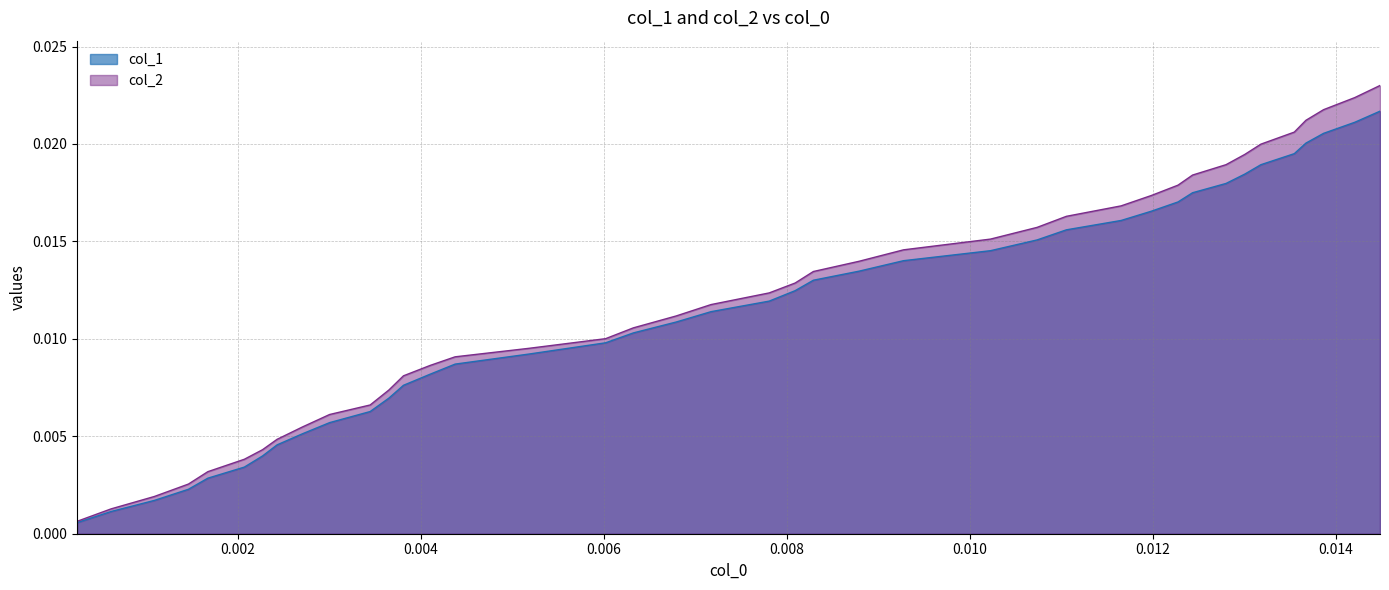

Which series has the widest spread of values?

col_2